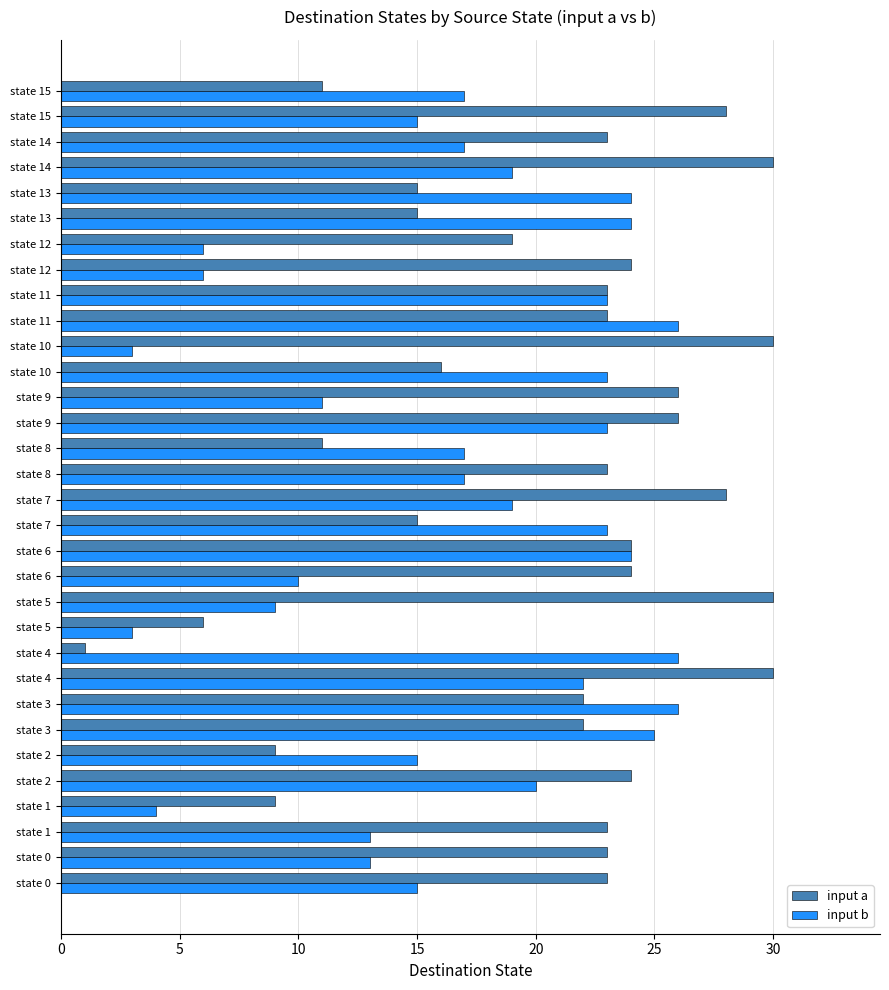

What are all the series names shown in the legend?

input a, input b